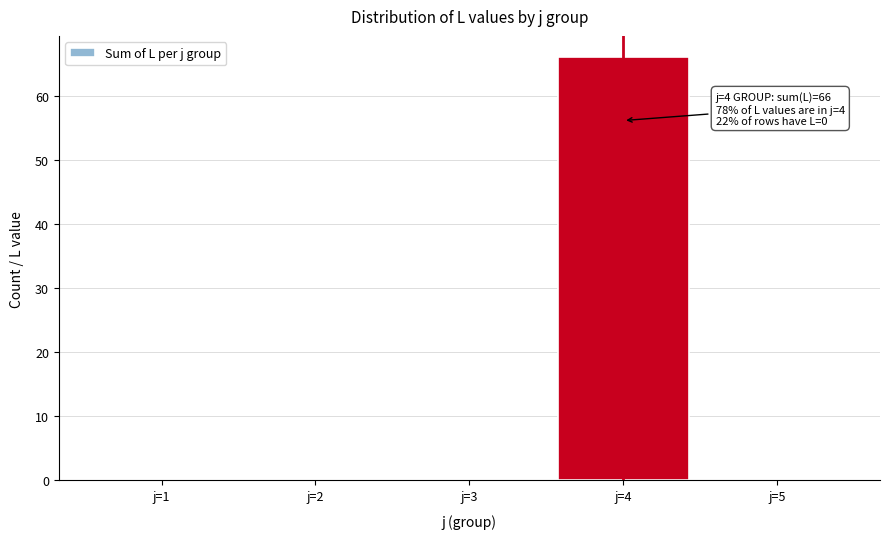

Reading left to right, extract all data points from this chart.

j=1=0	j=2=0	j=3=0	j=4=66	j=5=0